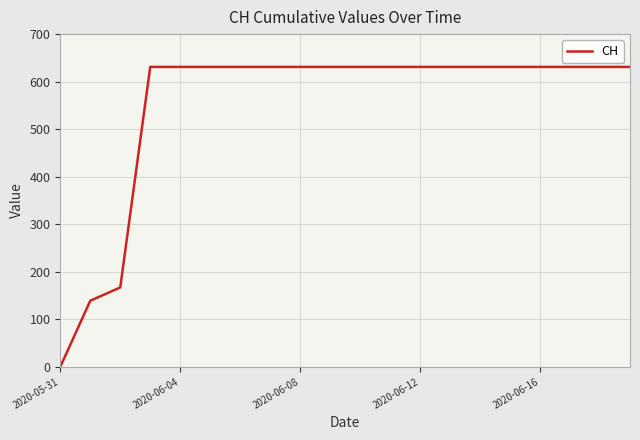

What is the sum of all values?

11033